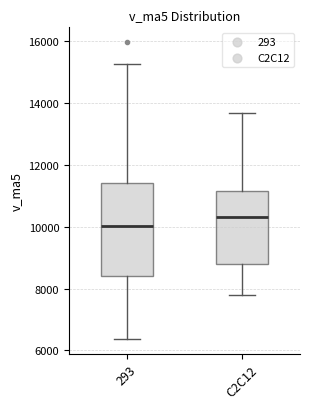

Where is the upper edge of the box for C2C12 on the y-axis? The values are not printed on the chart, so give them approximately, as read against the axis.

11200